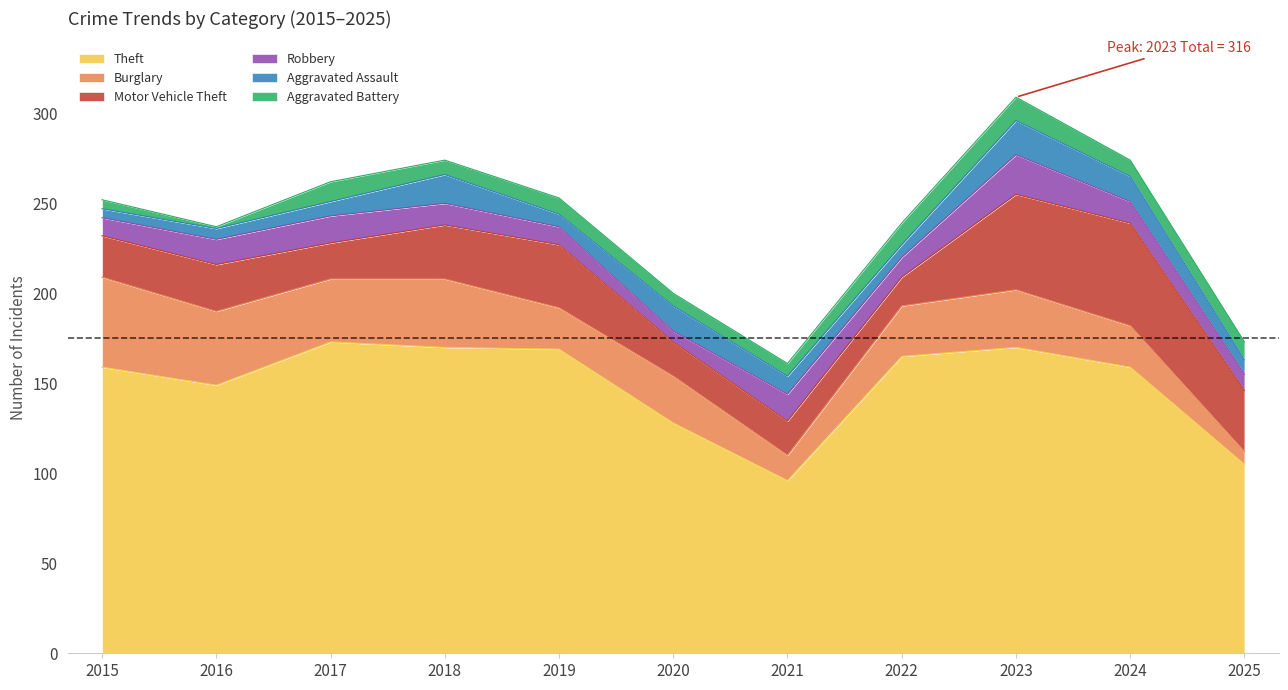

Rank the series at 2025 from highest to lowest value.

Theft, Motor Vehicle Theft, Aggravated Battery, Robbery, Aggravated Assault, Burglary